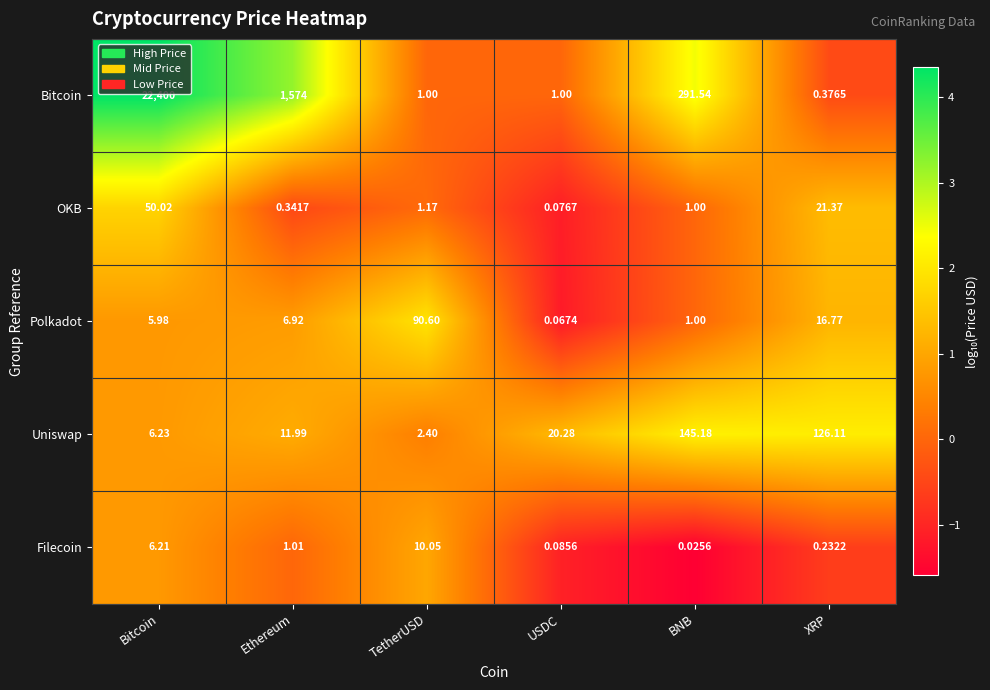

At how many categories does at least one series exceed 0?

6